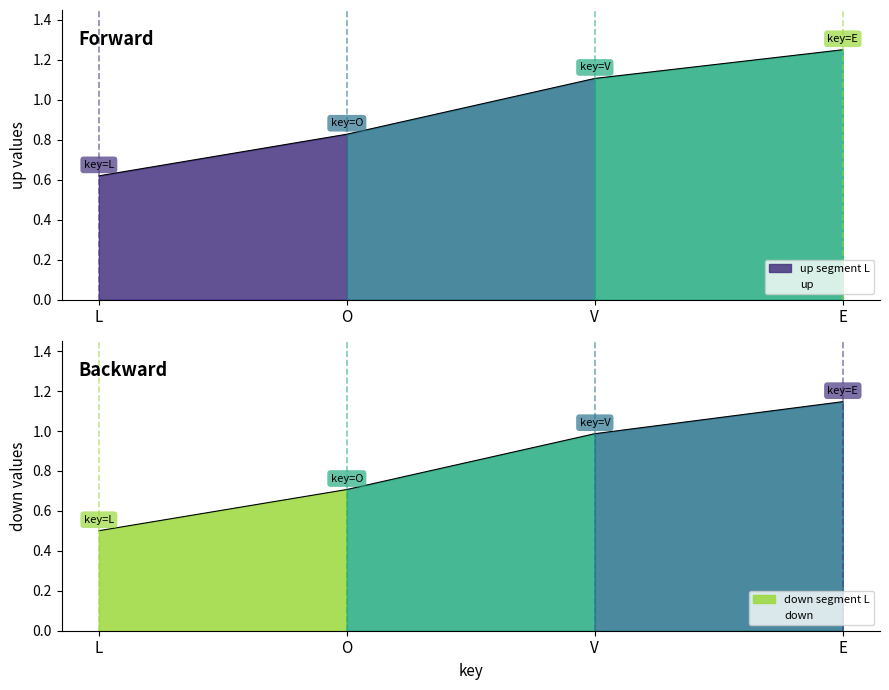

At how many categories does at least one series exceed 1?

2